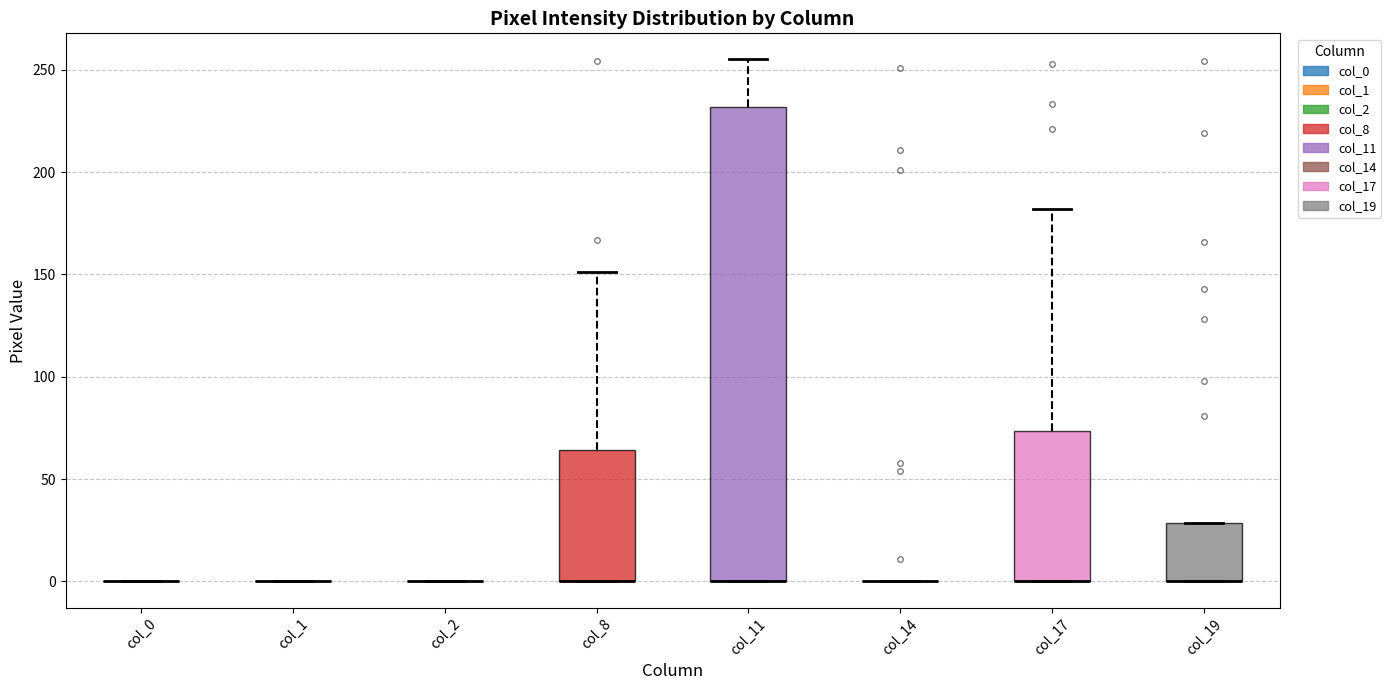

Reading left to right, transcribe this box plot: for each box, give where its median line is, the range the box spans, and where its two whiskers end, as read against the y-axis. The values are not printed on the chart, so give them approximately, as read against the axis.

col_0: box collapsed to a line at 0, whiskers 0 to 0
col_1: box collapsed to a line at 0, whiskers 0 to 0
col_2: box collapsed to a line at 0, whiskers 0 to 0
col_8: median 0 (drawn on the box's lower edge), box 0 to 65, whiskers 0 to 150
col_11: median 0 (drawn on the box's lower edge), box 0 to 230, whiskers 0 to 255
col_14: box collapsed to a line at 0, whiskers 0 to 0
col_17: median 0 (drawn on the box's lower edge), box 0 to 75, whiskers 0 to 180
col_19: median 0 (drawn on the box's lower edge), box 0 to 30, whiskers 0 to 30